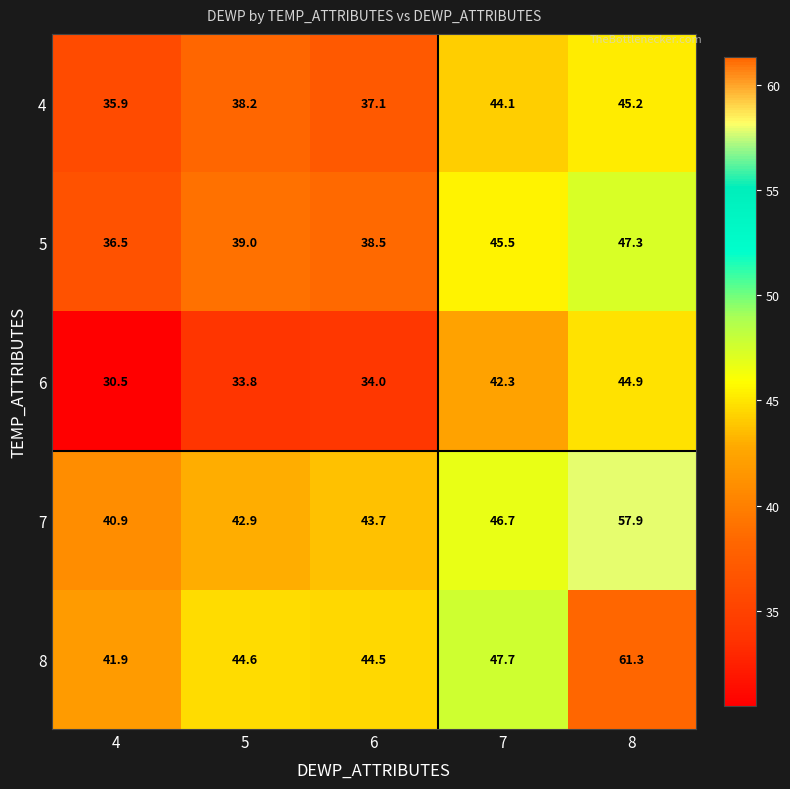

What is the difference between the maximum and minimum values in the 5 series?

10.8